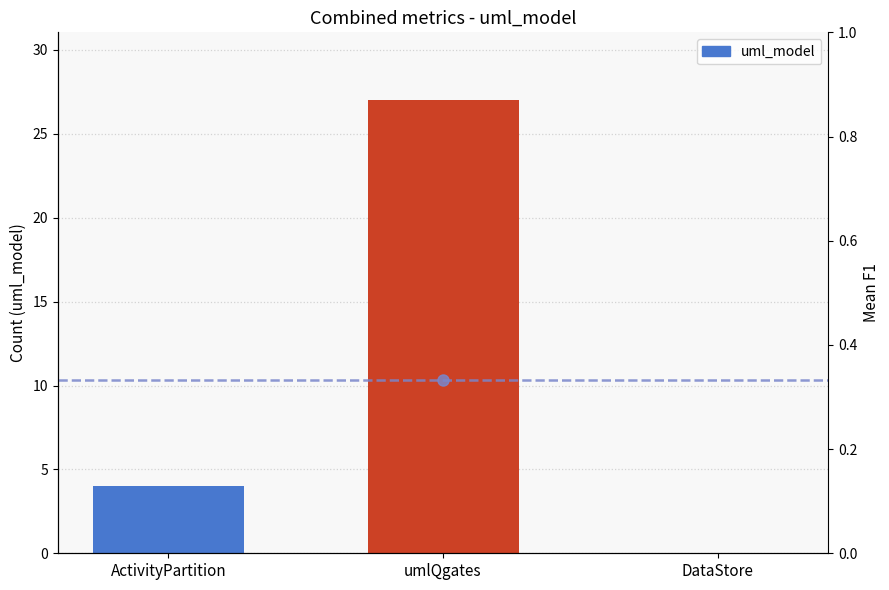

How many distinct data groups are displayed?

1